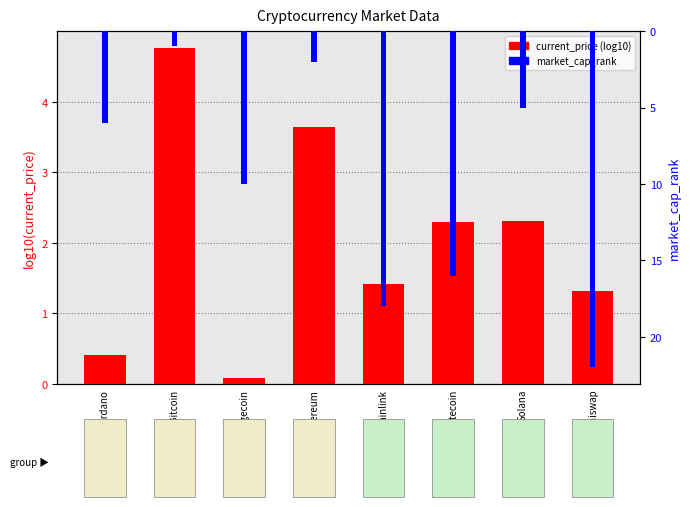

Rank the series by their average value, from lowest to highest.

current_price (log10), market_cap_rank